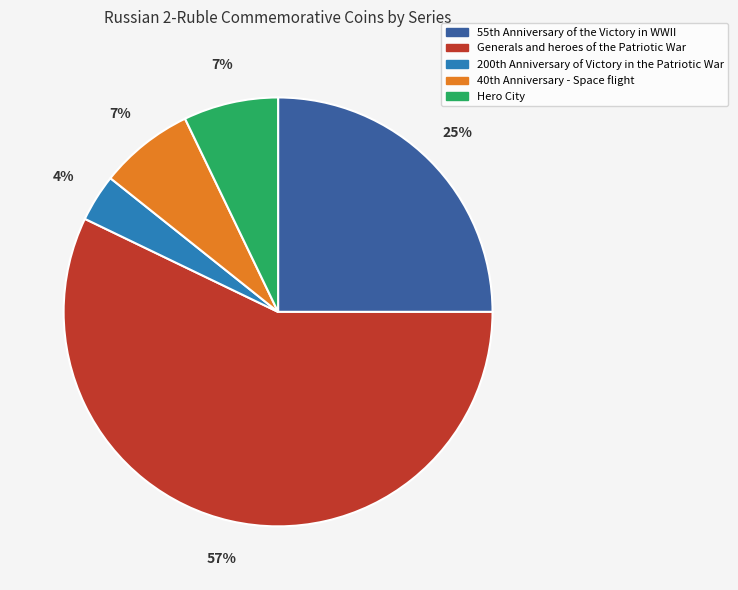

To the nearest percent, what portion does Generals and heroes of the Patriotic War represent?

57%